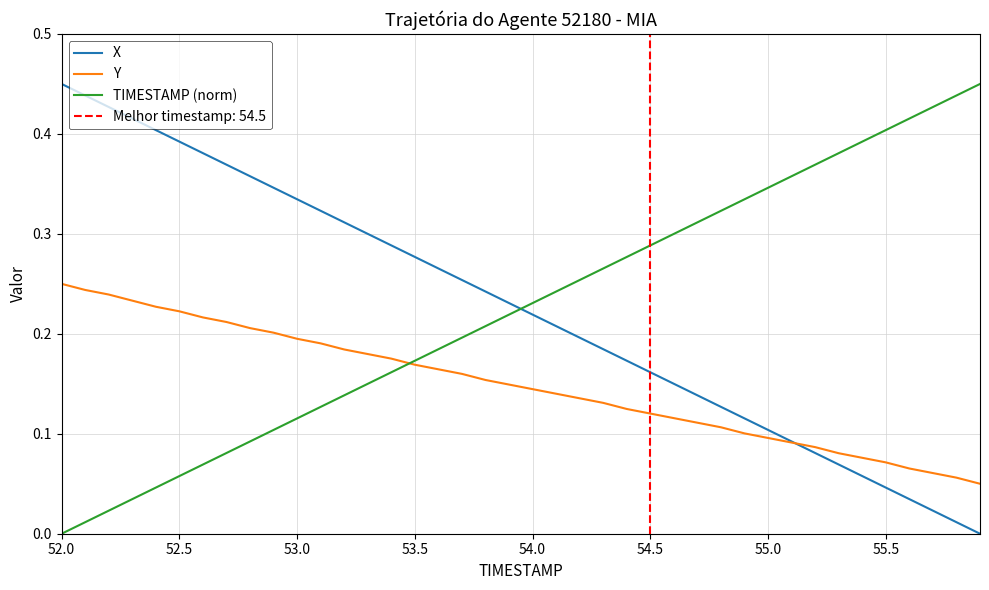

What position from the left is 53.5?

4